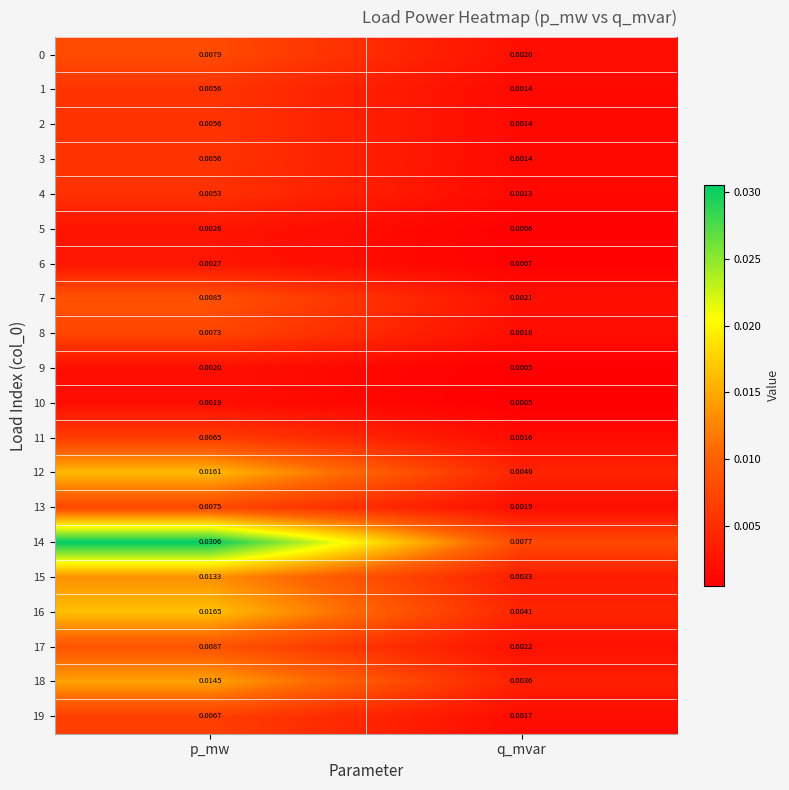

List the labels in order of 6 value, largest first.

p_mw, q_mvar